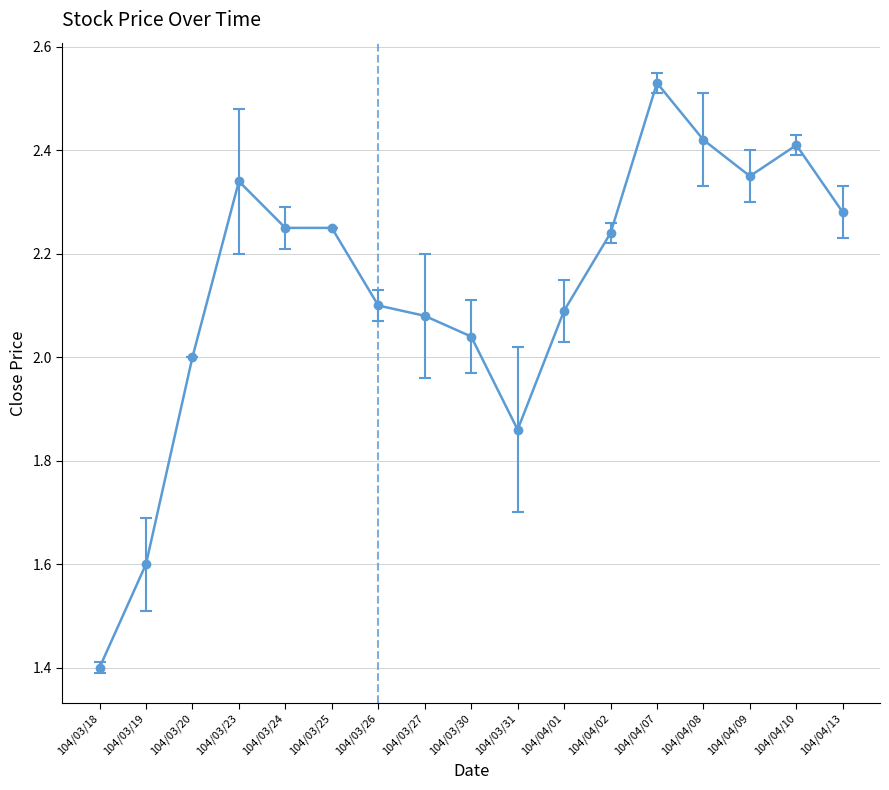

What is the value of the 1st point from the left?

1.4